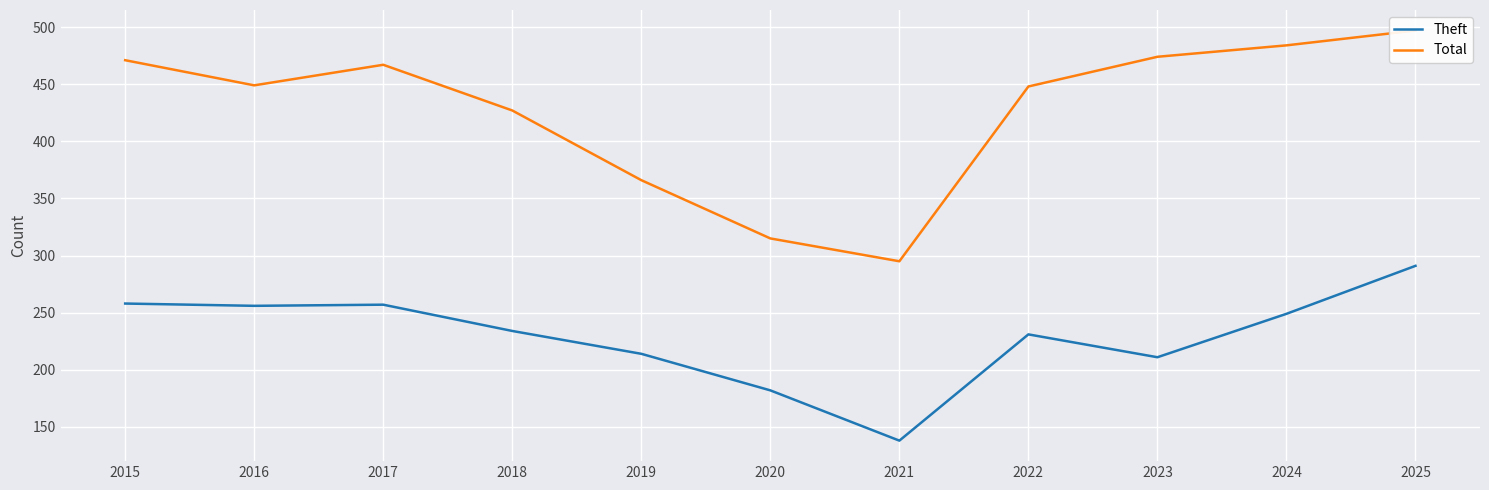

Rank the series at 2020 from highest to lowest value.

Total, Theft